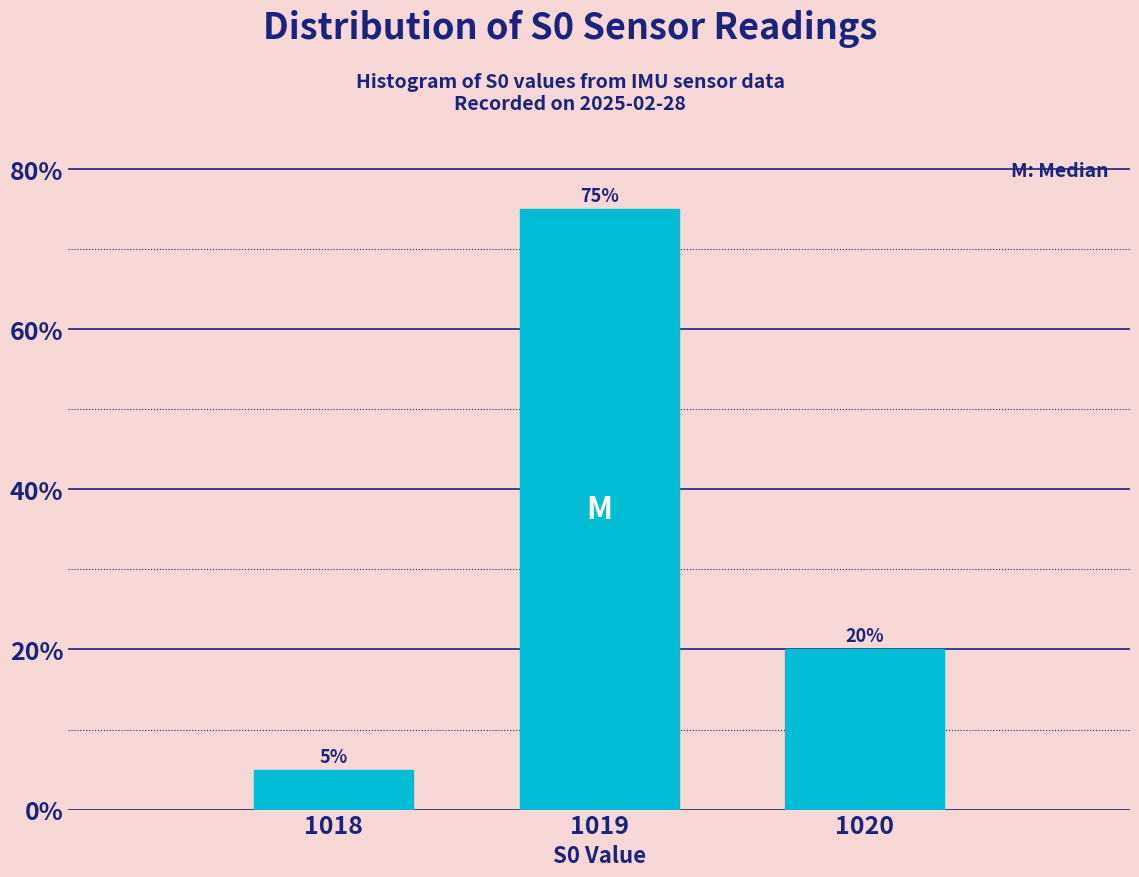

Over which range of the x-axis is the bar tallest?

1018.5 to 1019.5